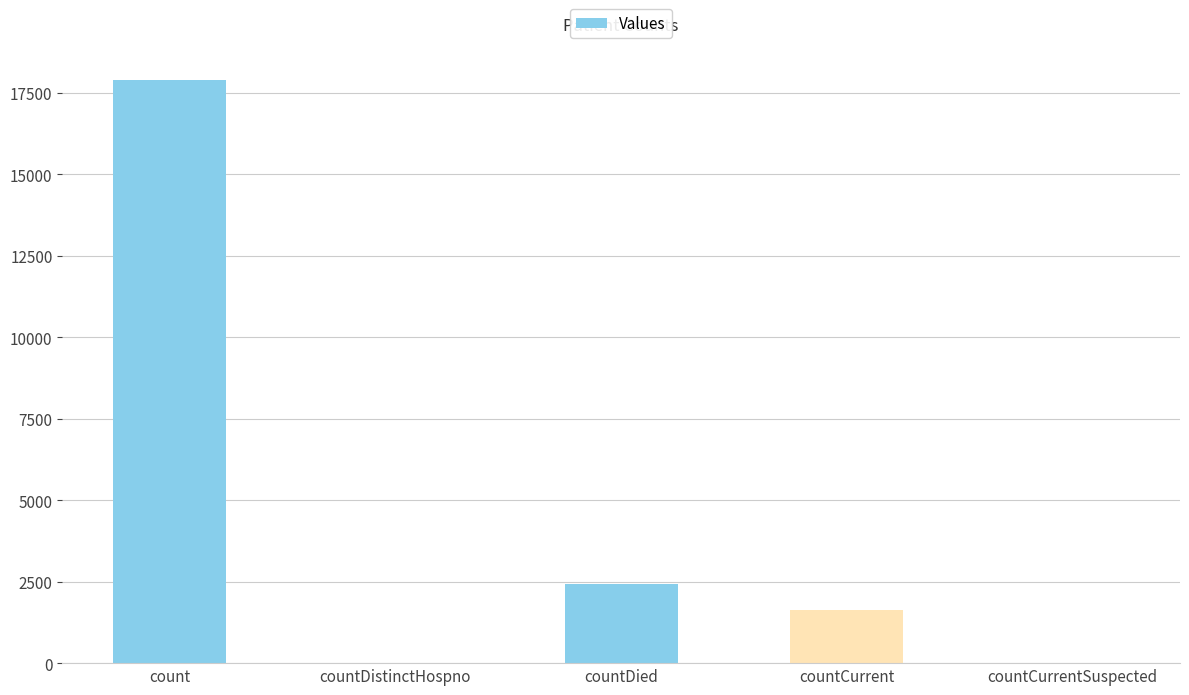

What is the change in value from count to countDied?

-15475